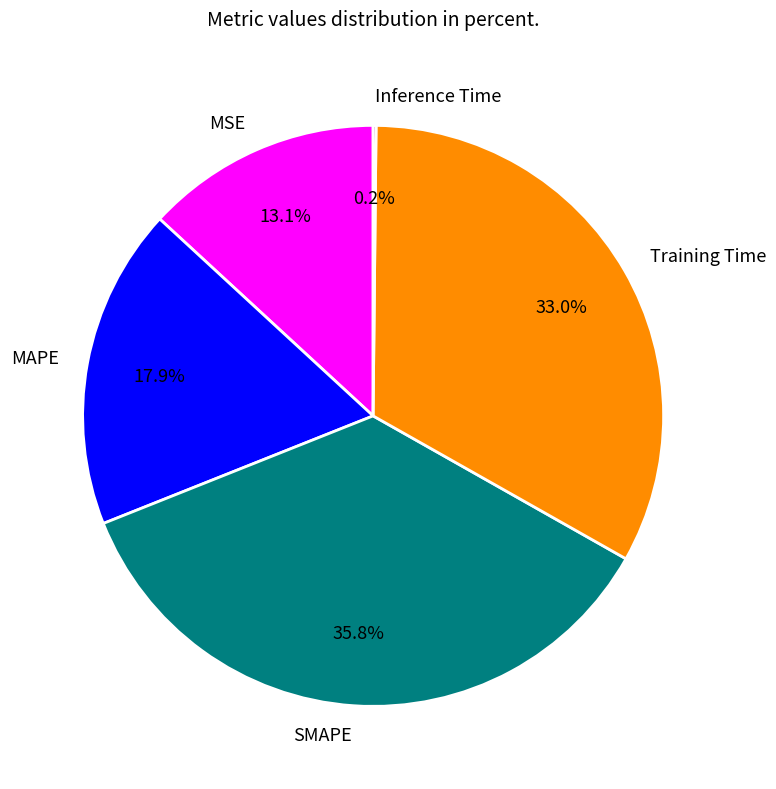

To the nearest percent, what percentage of the pie is Training Time?

33%